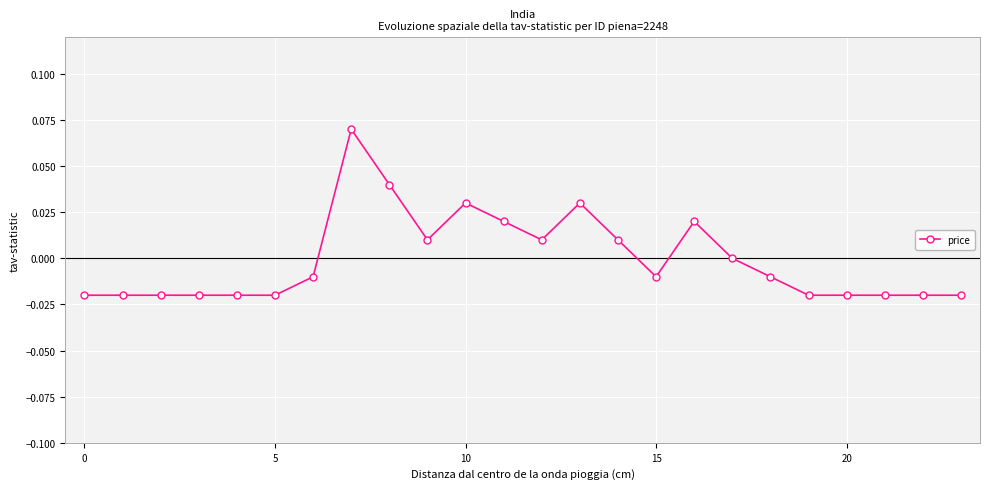

True or false: the data has more than 2 interior local peaks.

True